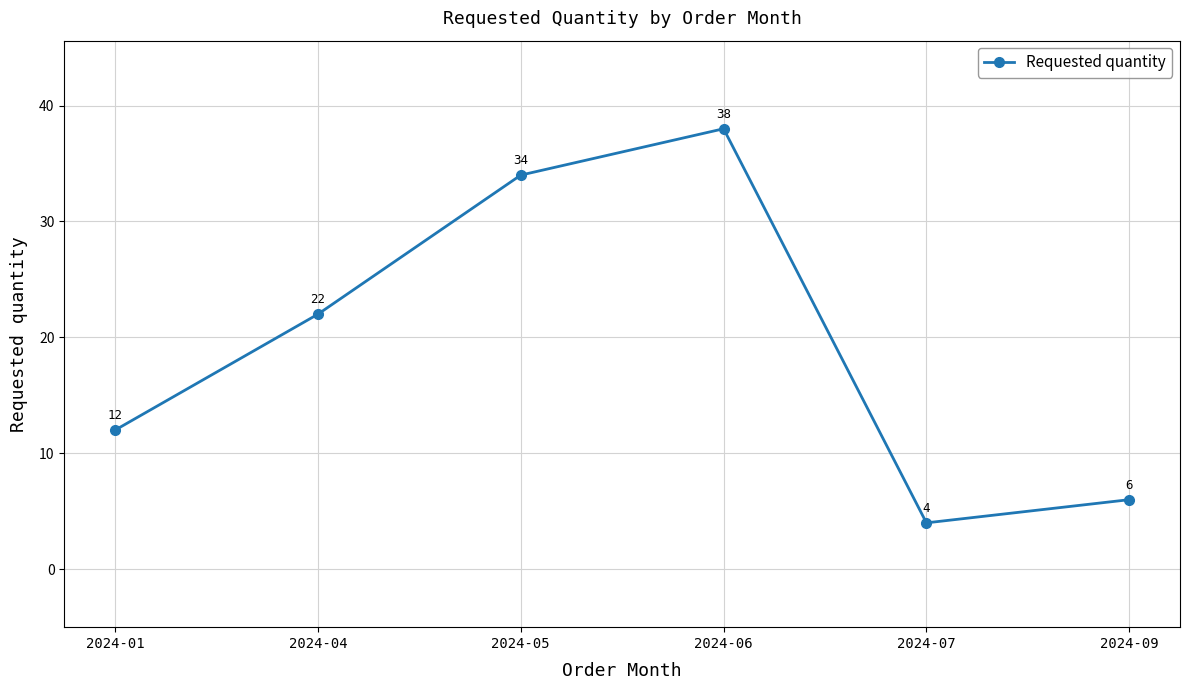

Rank the categories by value from lowest to highest.

2024-07, 2024-09, 2024-01, 2024-04, 2024-05, 2024-06